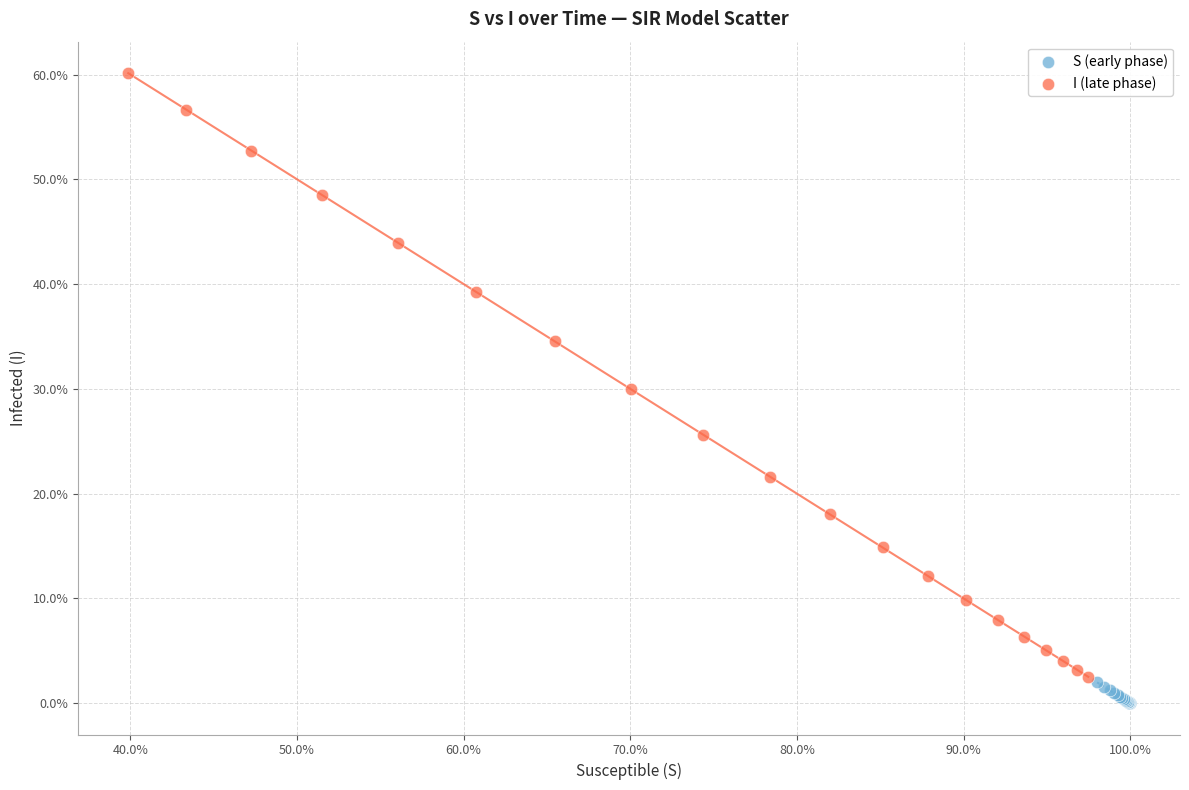

Which series reaches the minimum Y coordinate?

S (early phase)